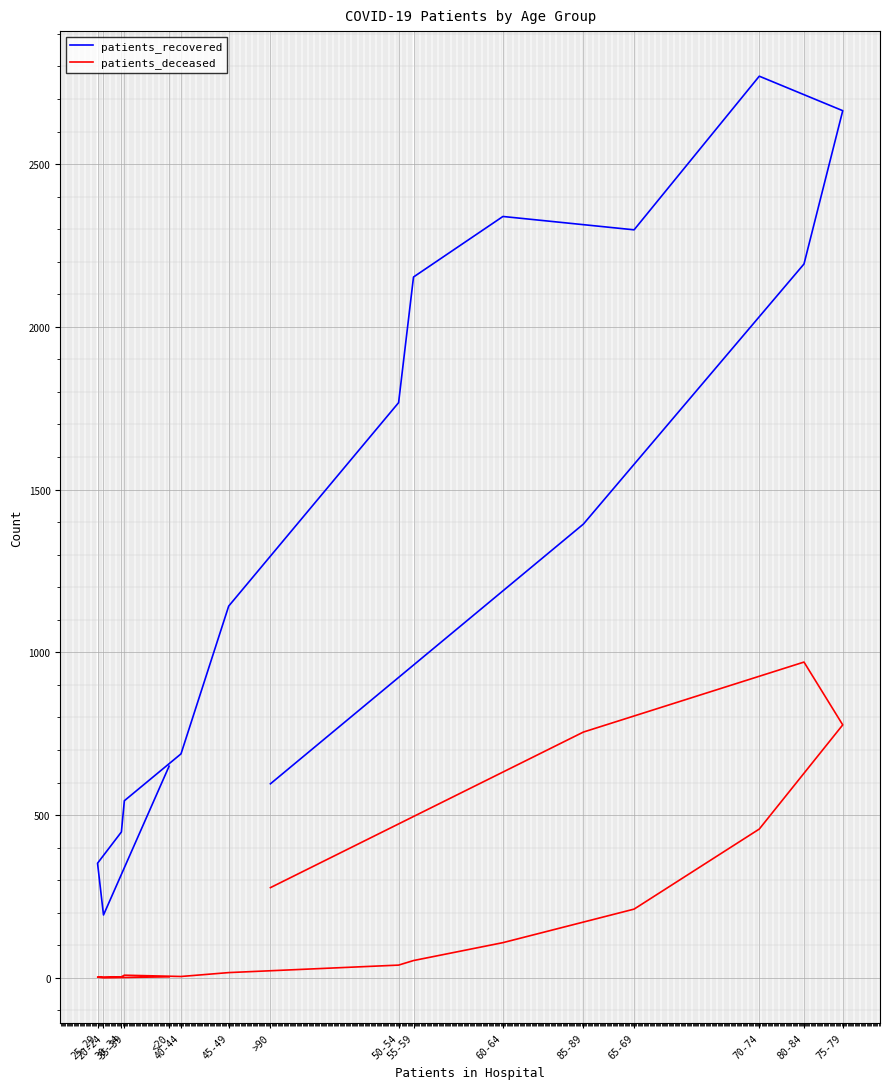

What value does the patients_recovered series have at 40-44?

688